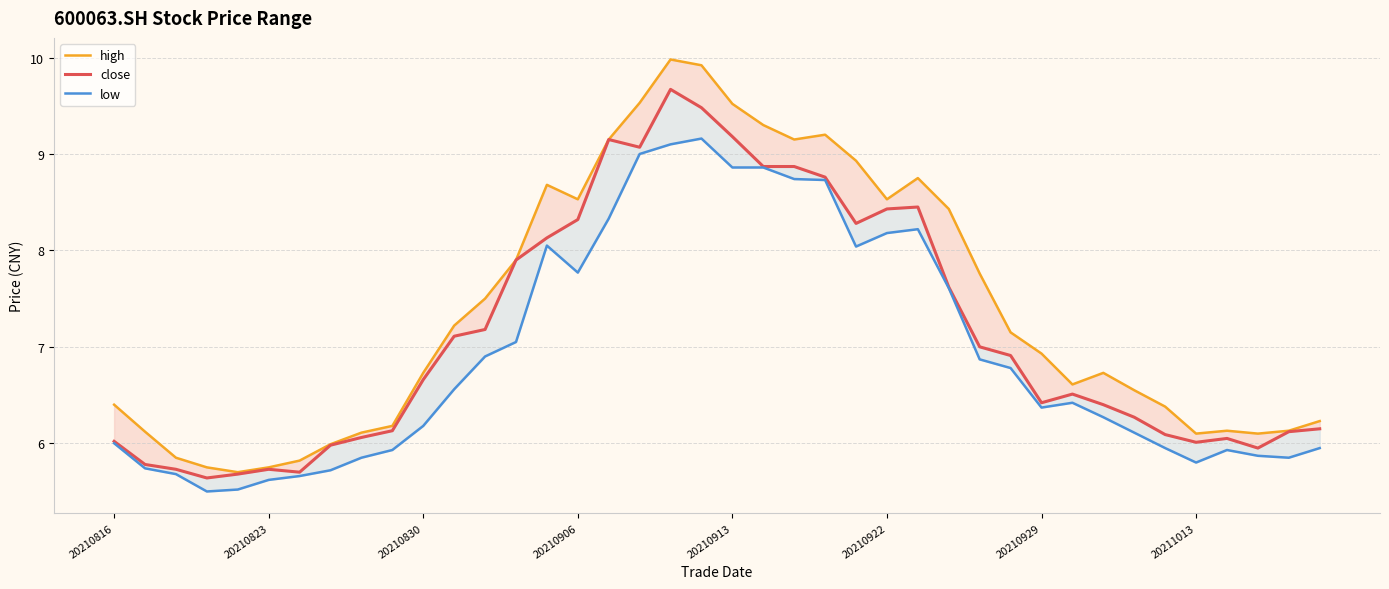

Which series has the largest total across all categories?

high